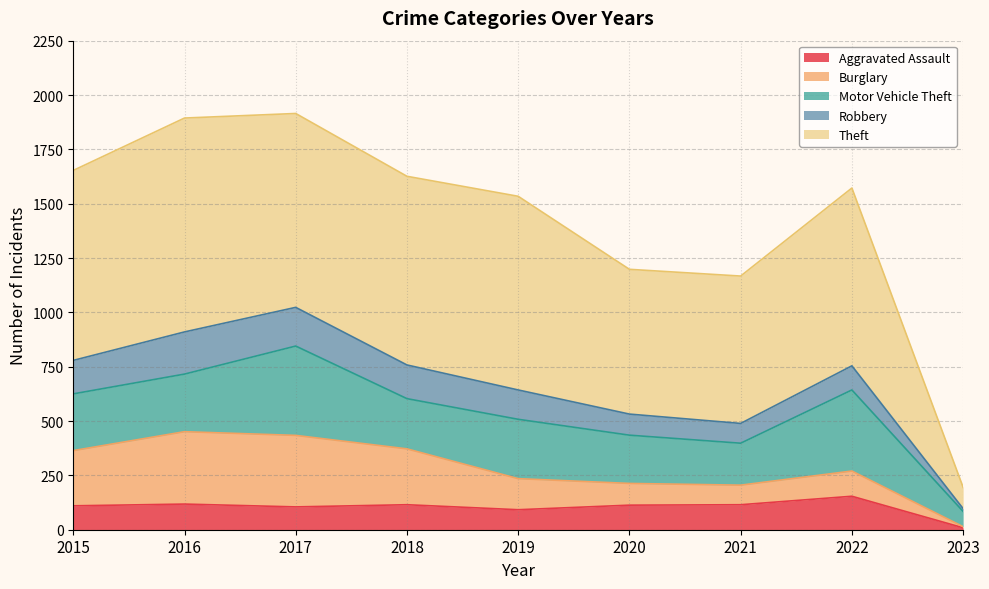

At which category is the sum across all series the highest?

2017